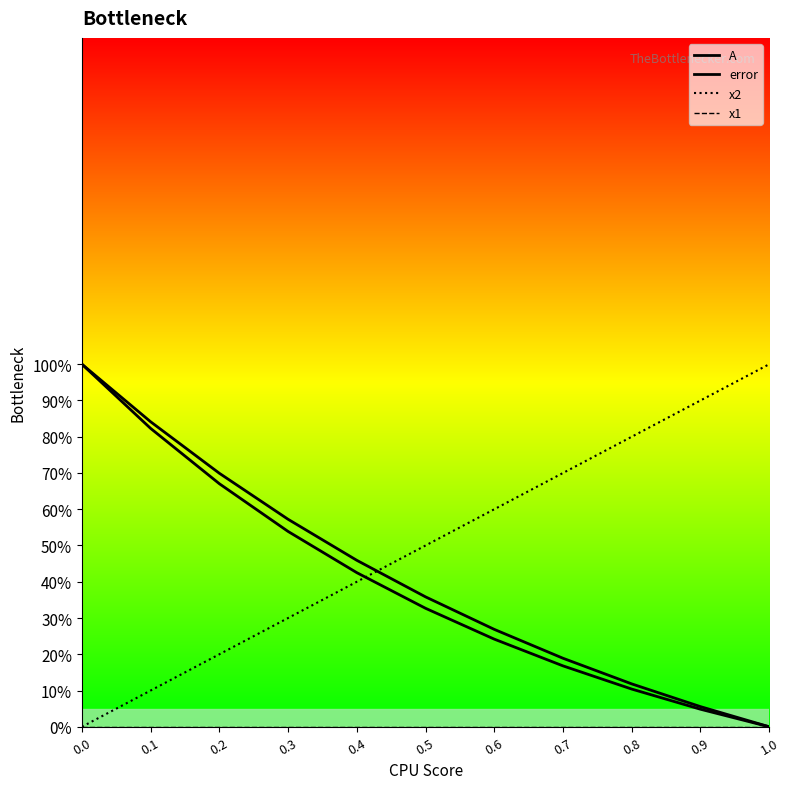

Rank the series at 0.1 from lowest to highest value.

x1, x2, error, A